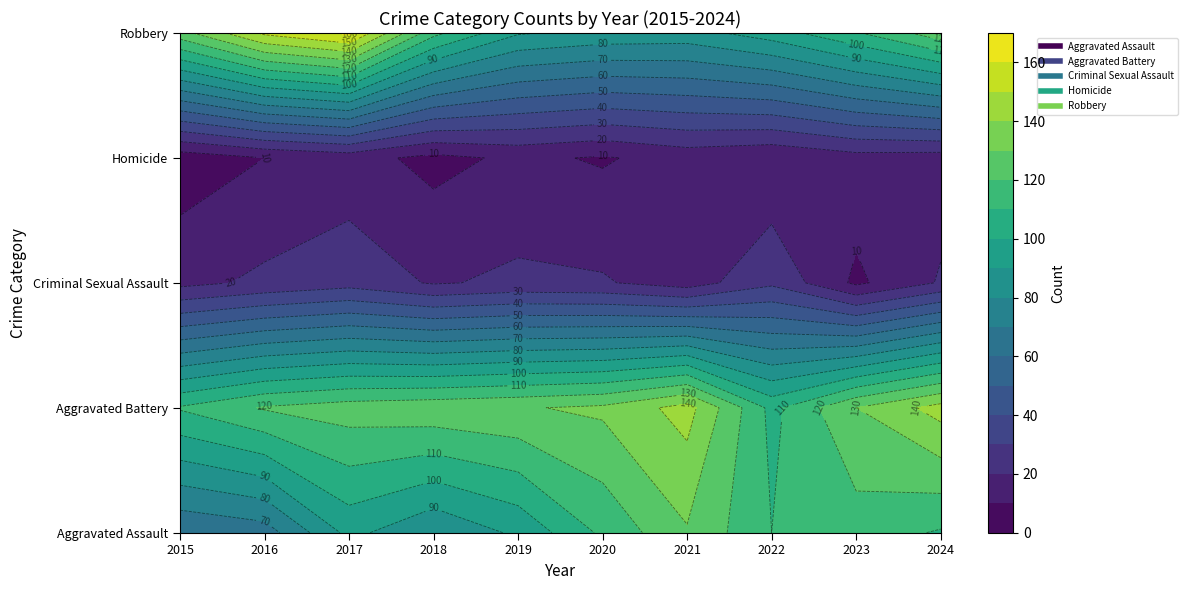

Which series has the largest total across all categories?

Aggravated Battery